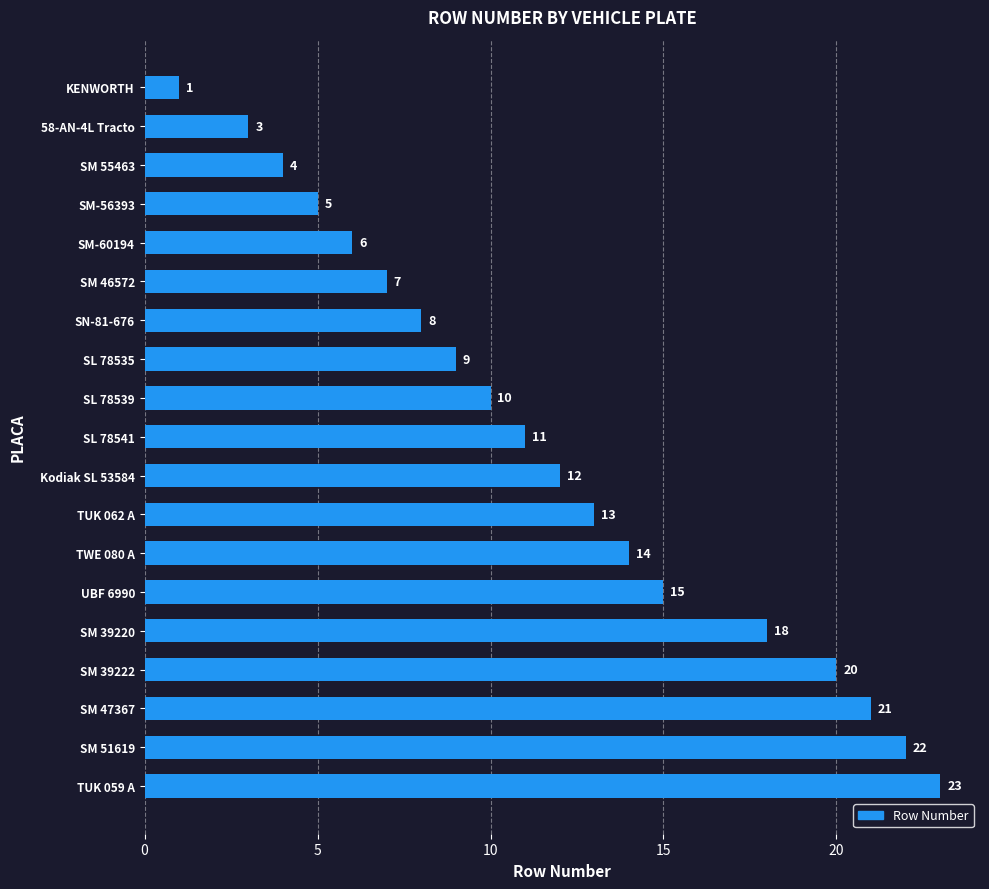

Reading bottom to top, transcribe all the data shown in this chart.

23	22	21	20	18	15	14	13	12	11	10	9	8	7	6	5	4	3	1